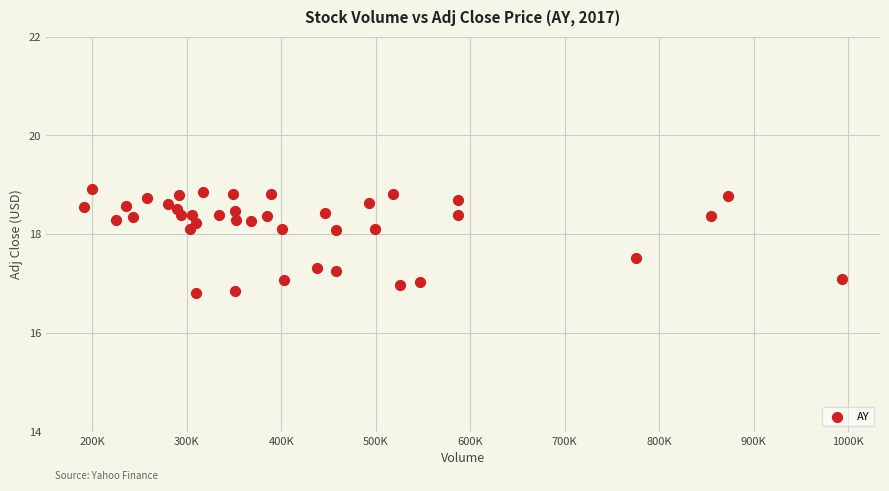

What is the range of X values (max minus min)?

802200.0